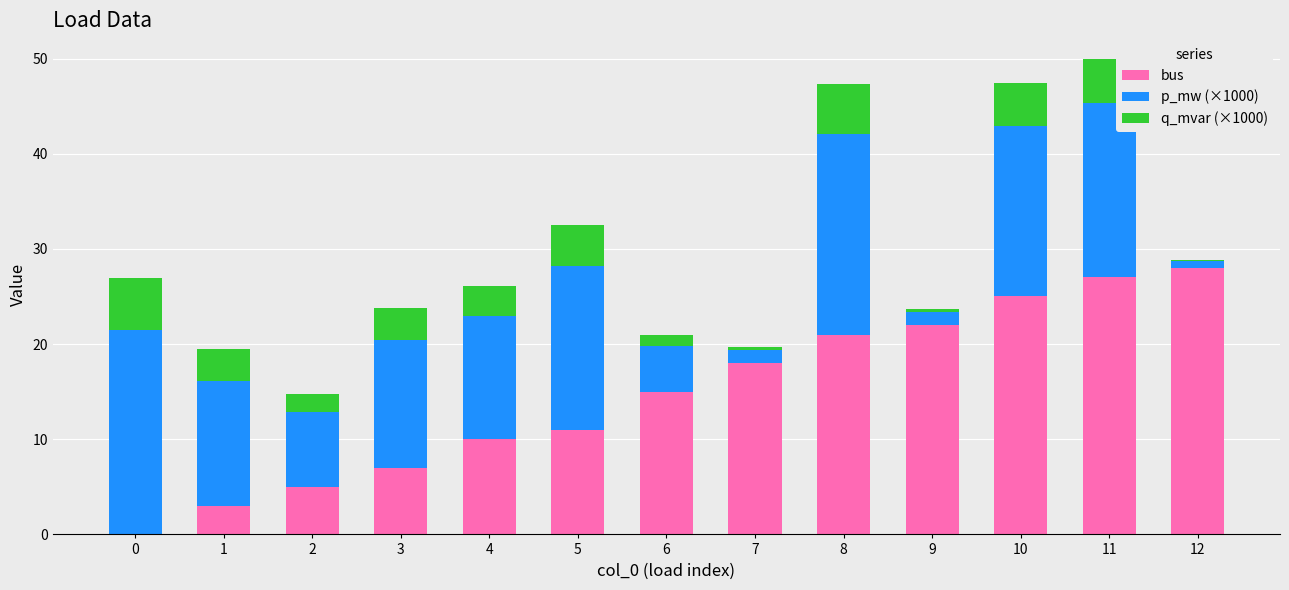

What is the maximum value for bus?

28.0